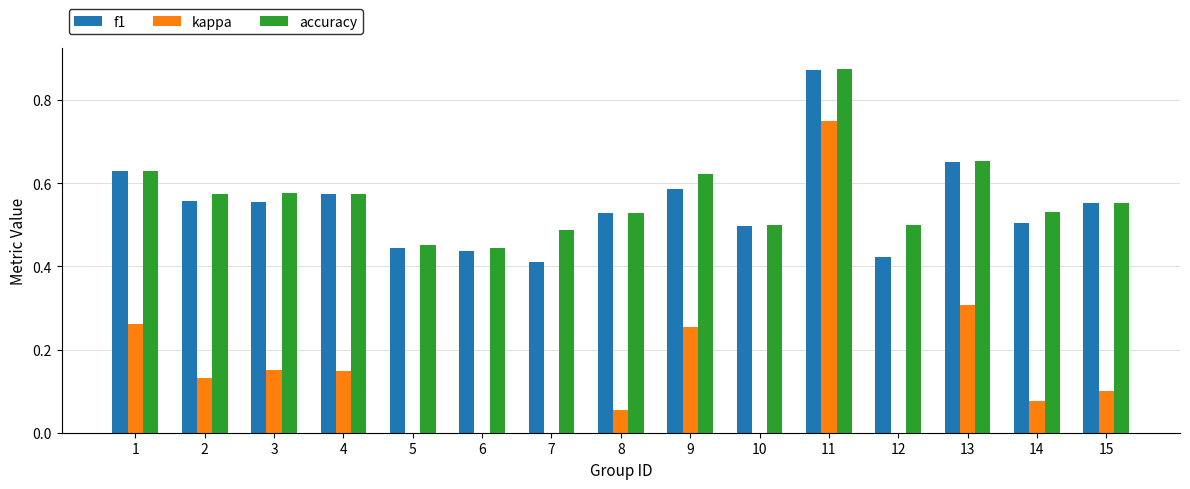

What is the value of the kappa bar at the 3rd from the left?

0.2